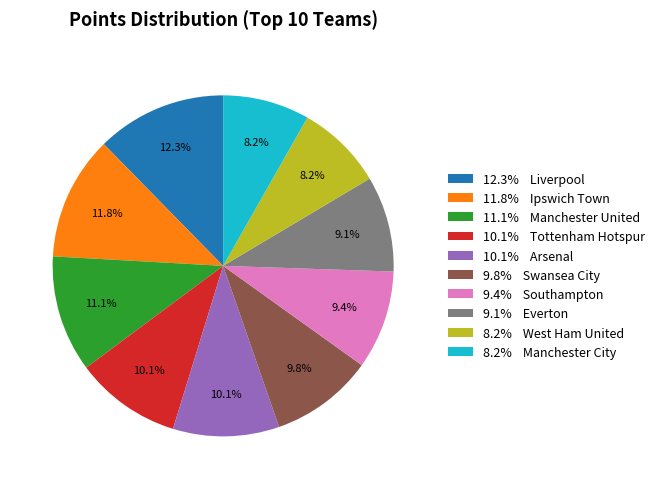

Count the number of slices in the pie.

10